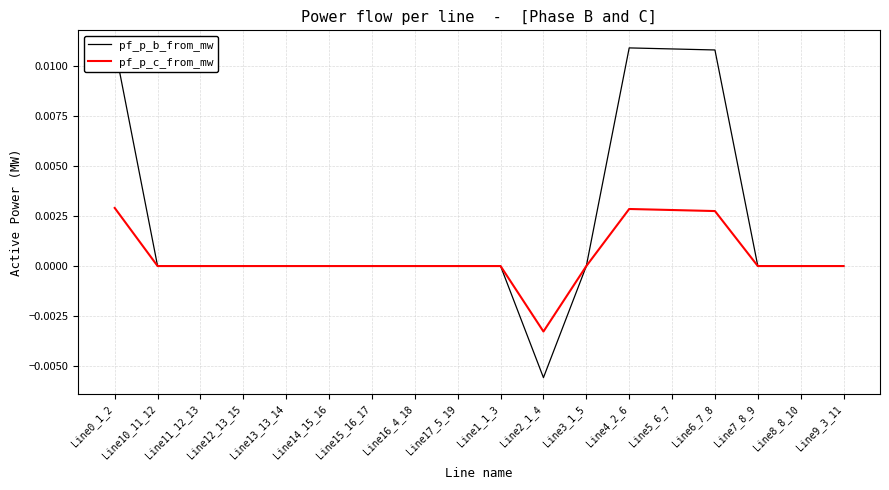

Is this an area chart (filled region under the line)?

No